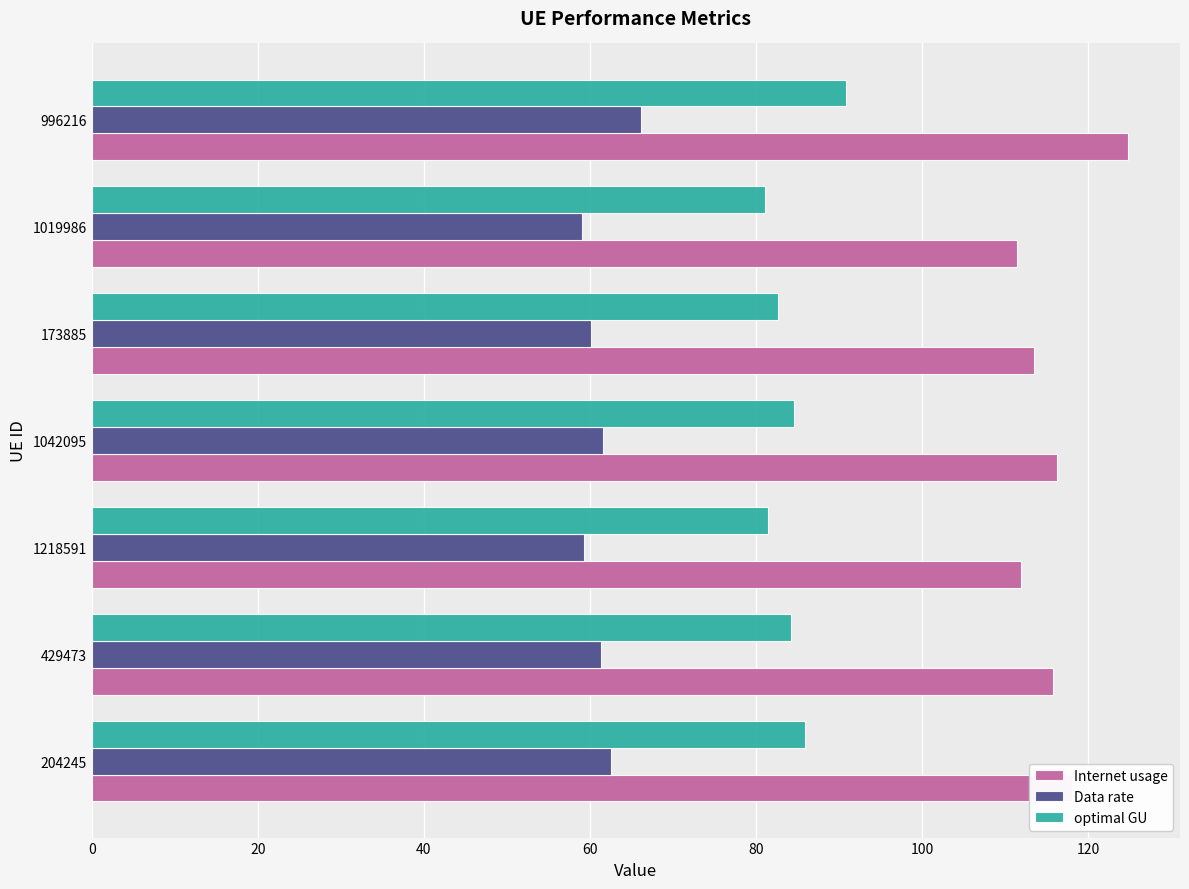

The value of Data rate at 1019986 is 59.0. True or false?

True